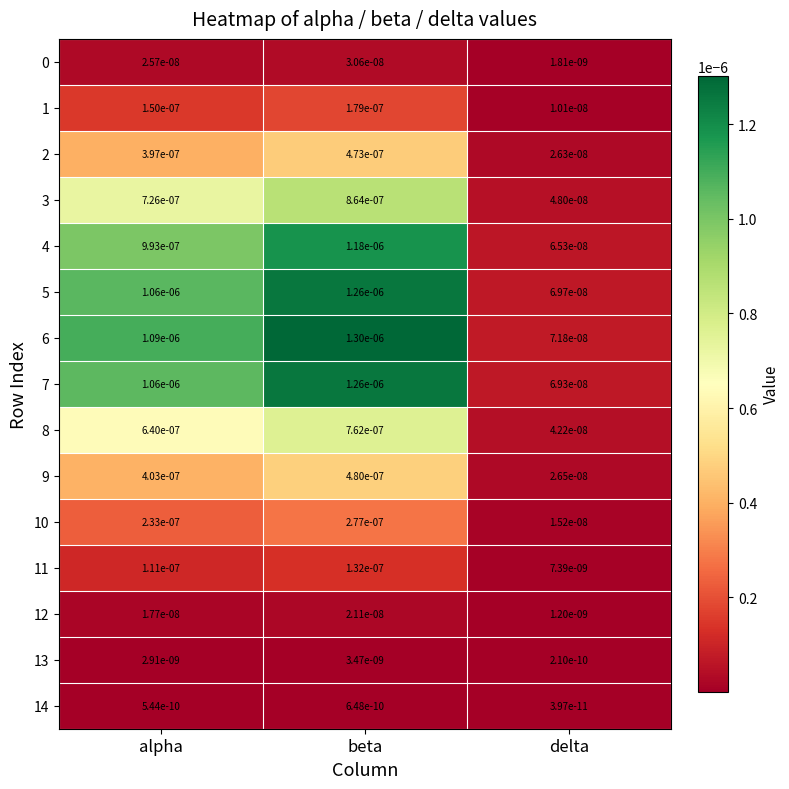

Which series changed the most between alpha and beta?

6